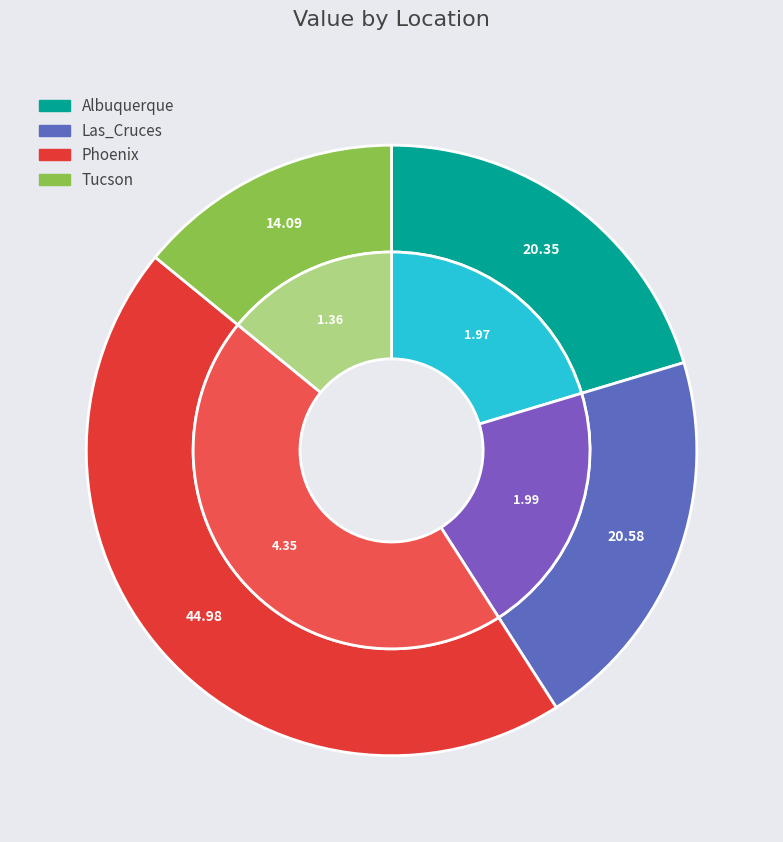

Does Las_Cruces represent more than half of the total?

No